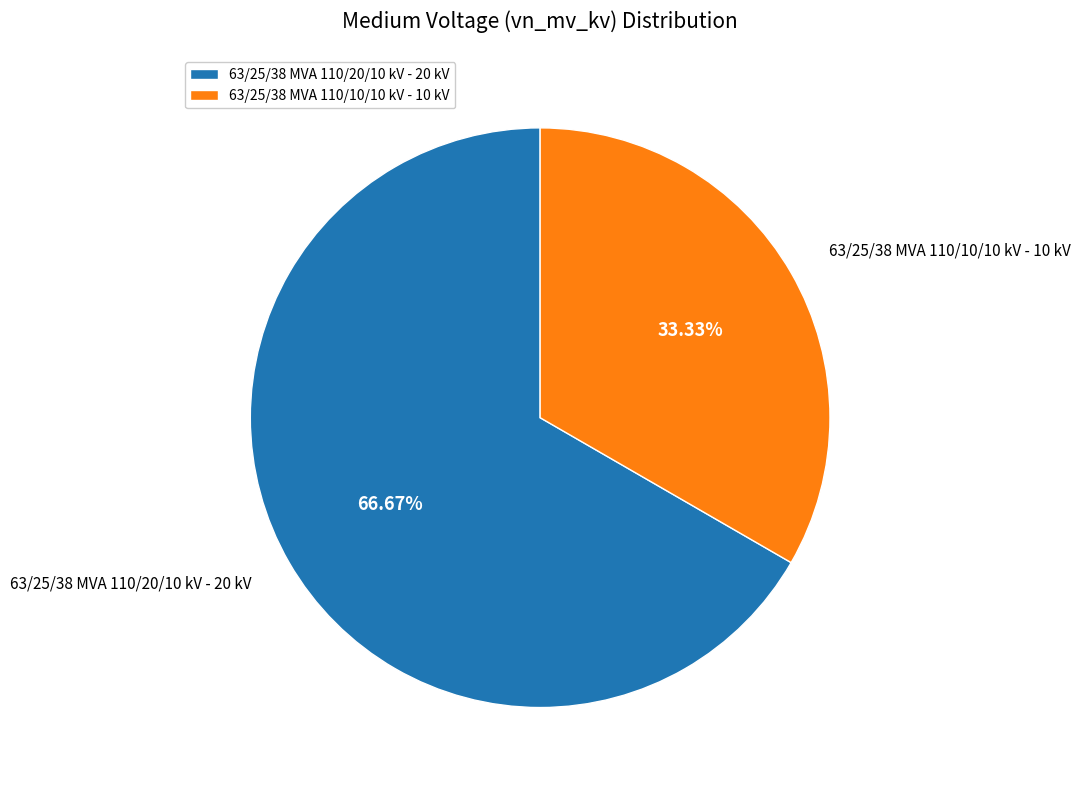

Rank the categories by value from highest to lowest.

63/25/38 MVA 110/20/10 kV, 63/25/38 MVA 110/10/10 kV